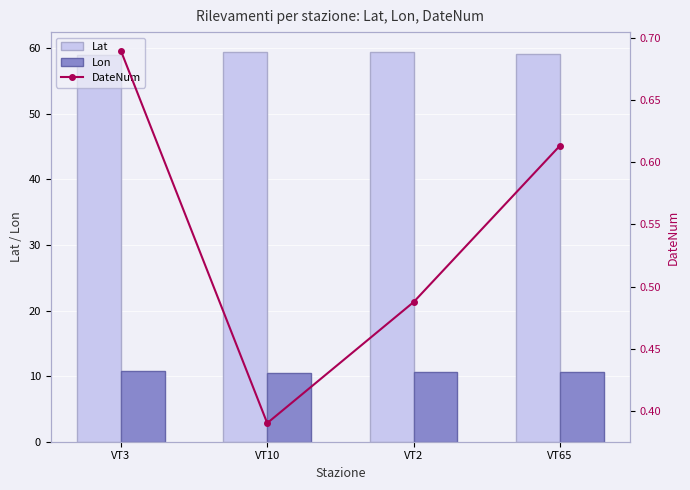

Is the value of Lat at VT3 greater than the value of Lon at VT3?

Yes